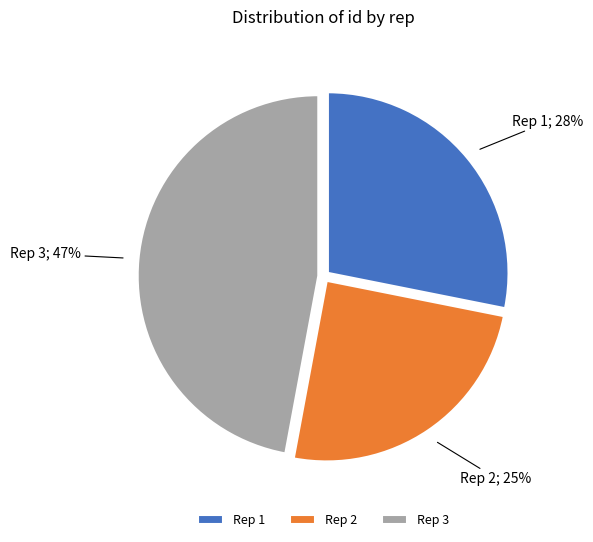

How many segments does this pie chart have?

3